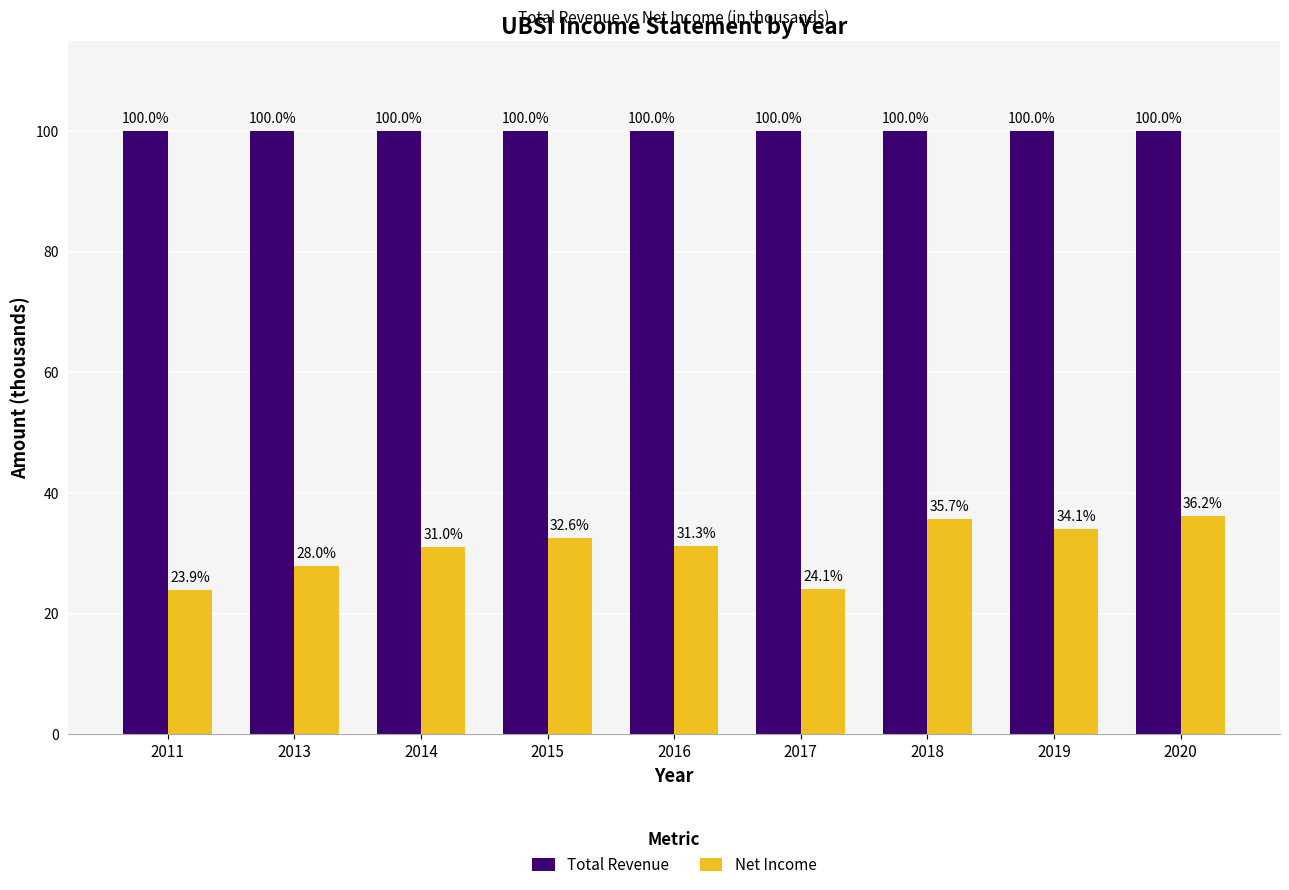

Which category has the lowest value in the Net Income series?

2011